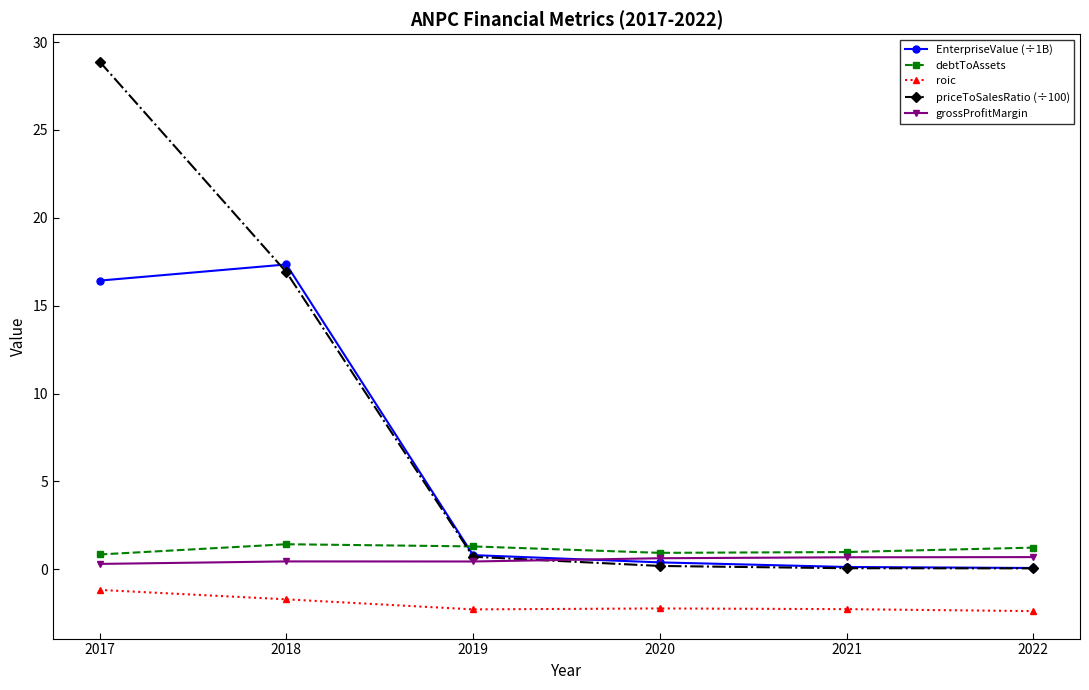

What is the value of the EnterpriseValue (÷1B) point at the 6th from the left?

0.1